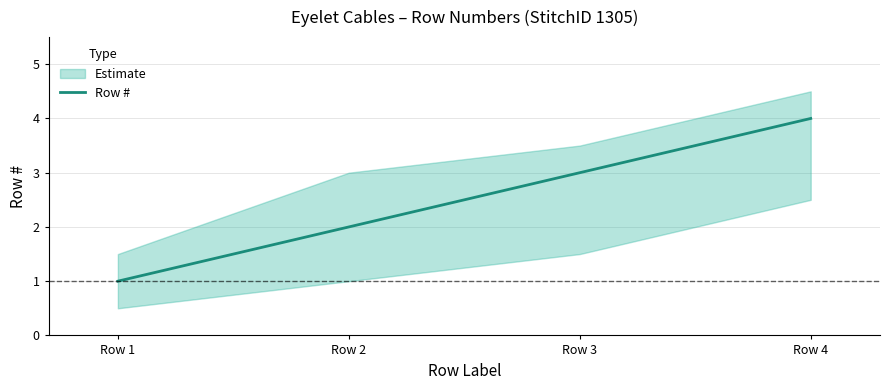

Is it true that the value at Row 3 is 3?

True